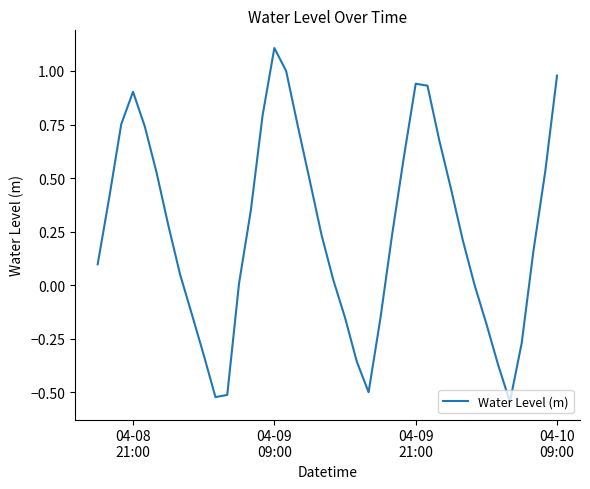

How many lines are shown in the chart?

1